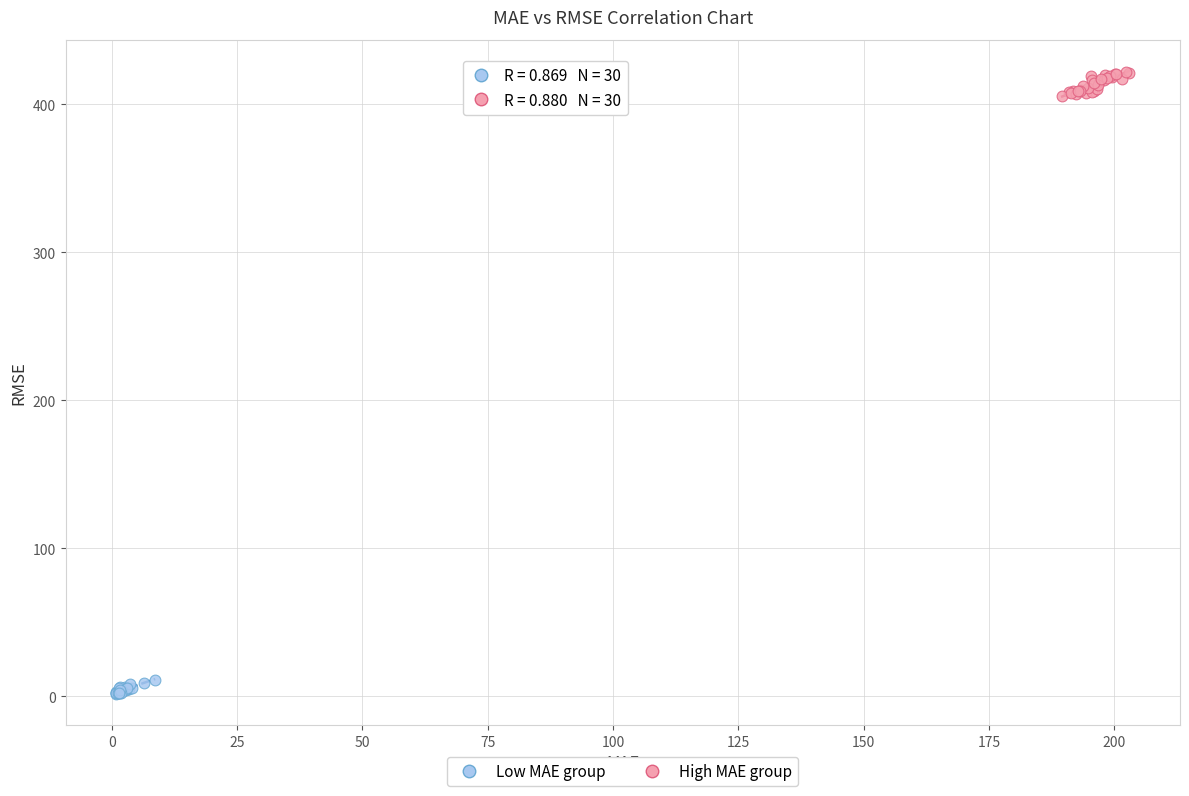

Which series has the widest spread of Y values?

High MAE group